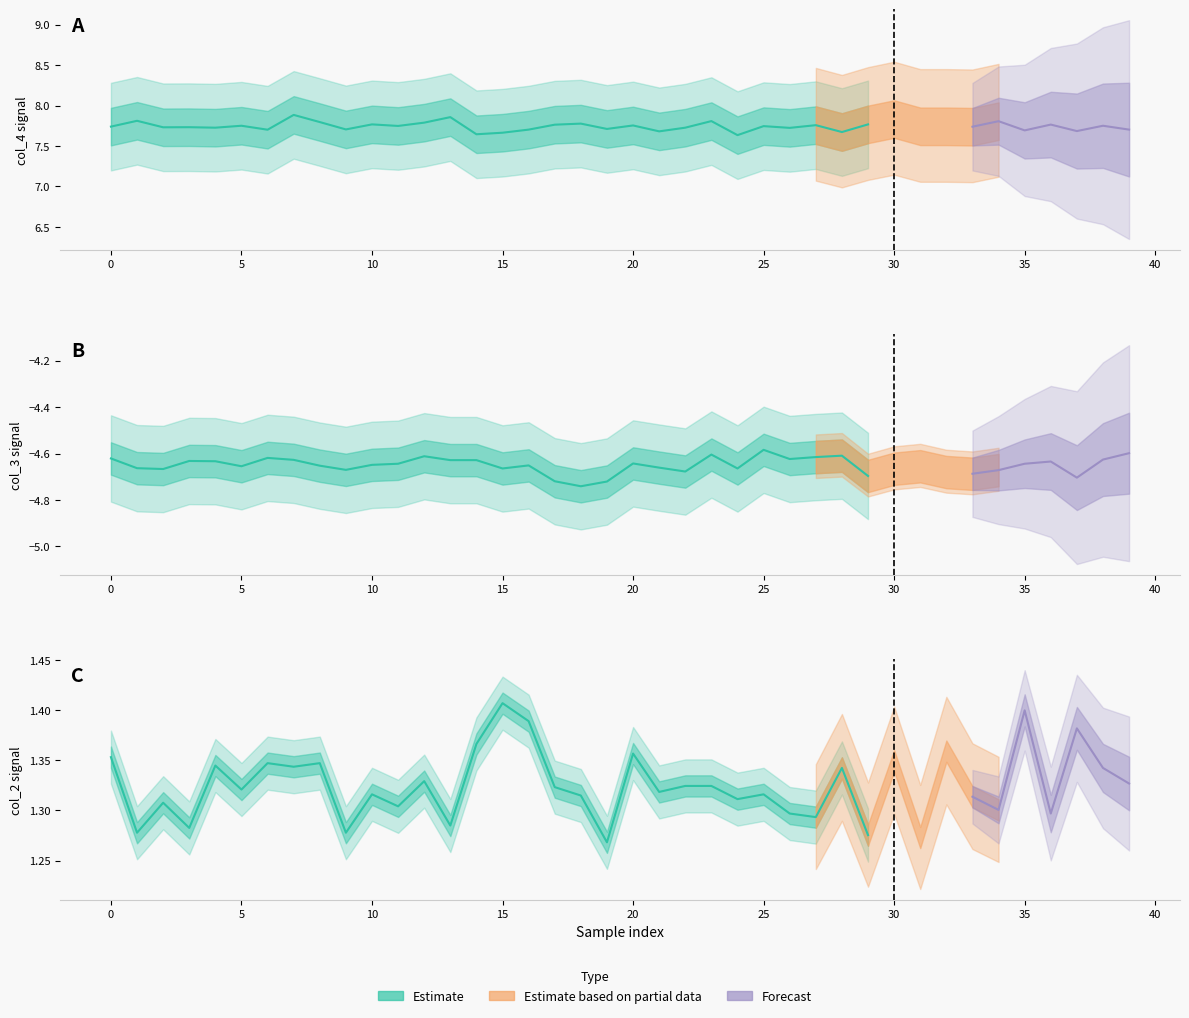

What position from the right is 25?

15